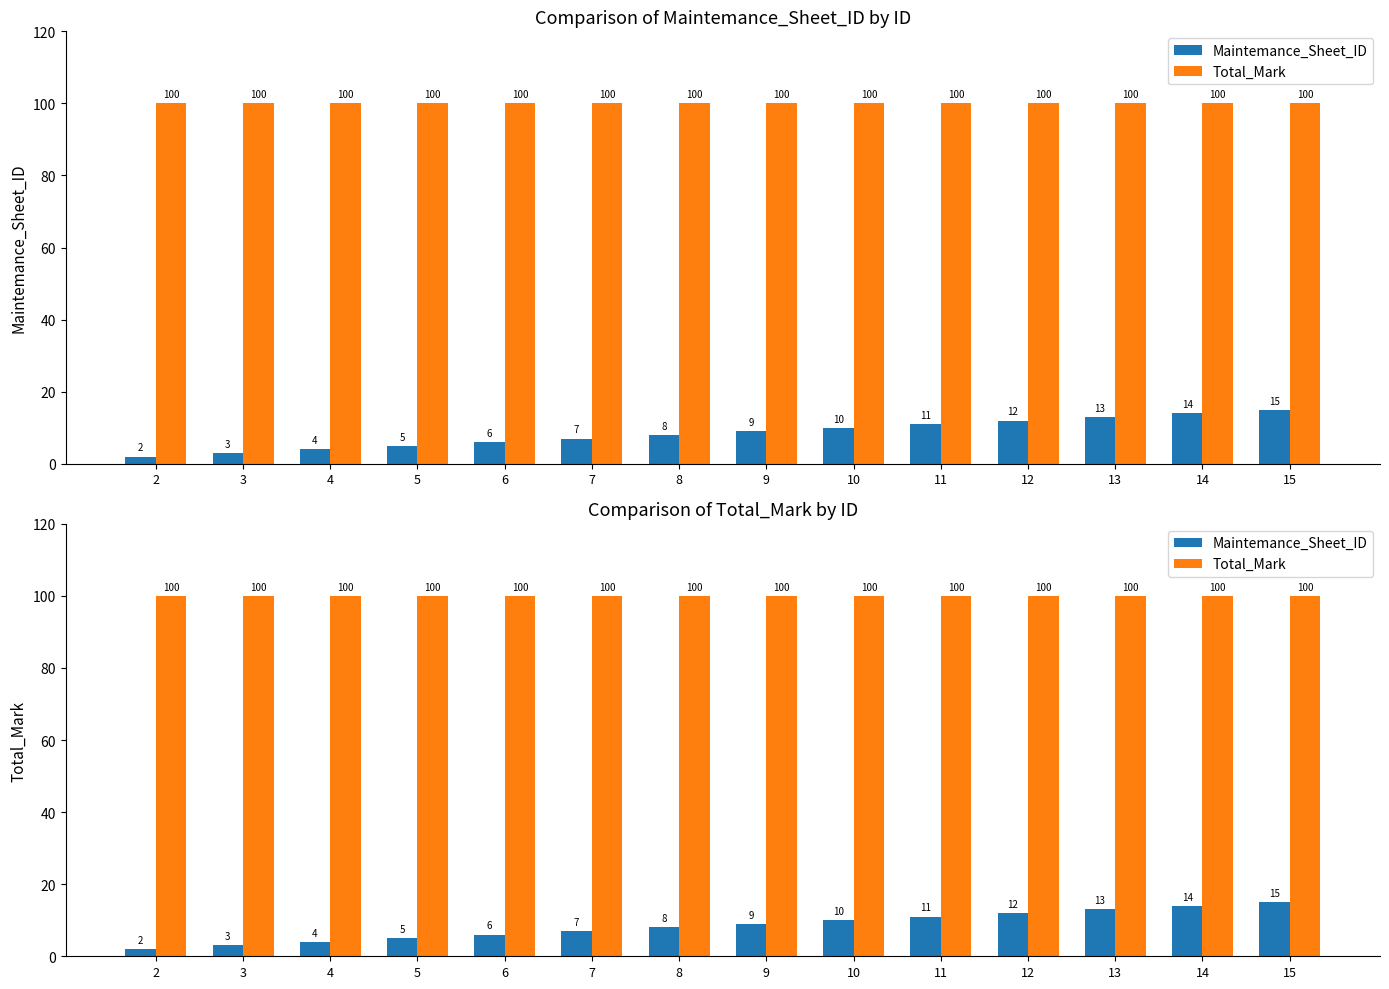

How many data points in Maintemance_Sheet_ID are less than 9?

7